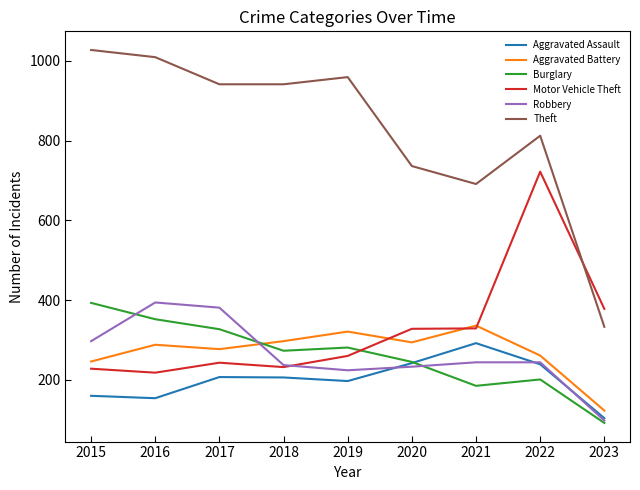

What value does the Robbery series have at 2023?

98